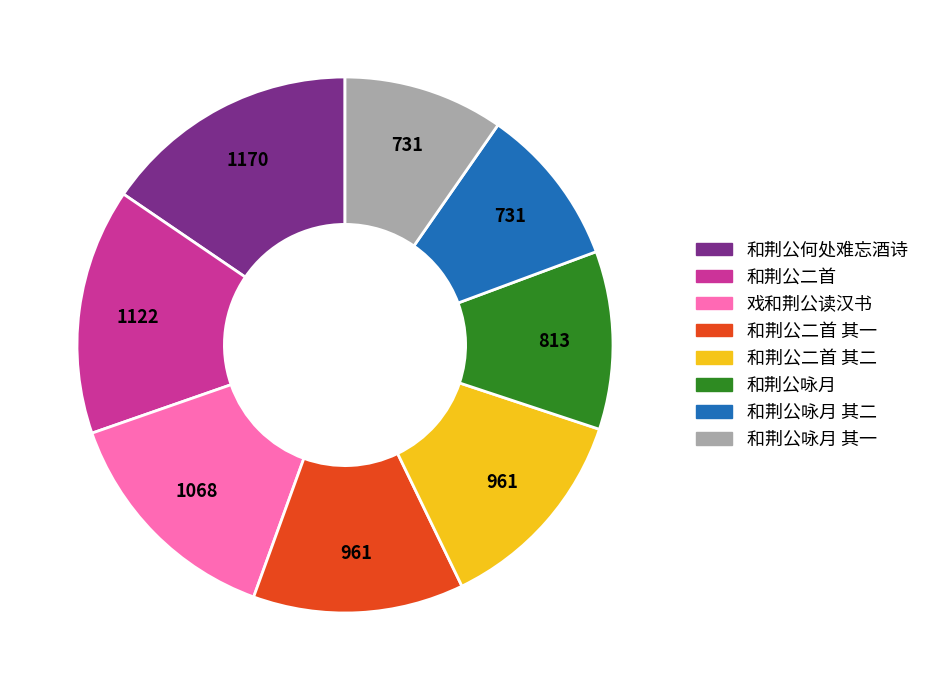

Do 和荆公咏月 其二 and 和荆公二首 其二 together represent more than half of the pie?

No